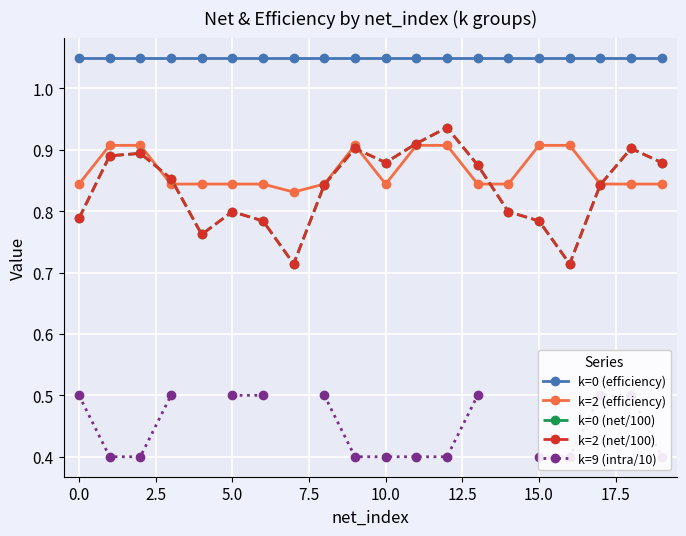

Which series has the largest range (max minus min)?

k=0 (net/100)